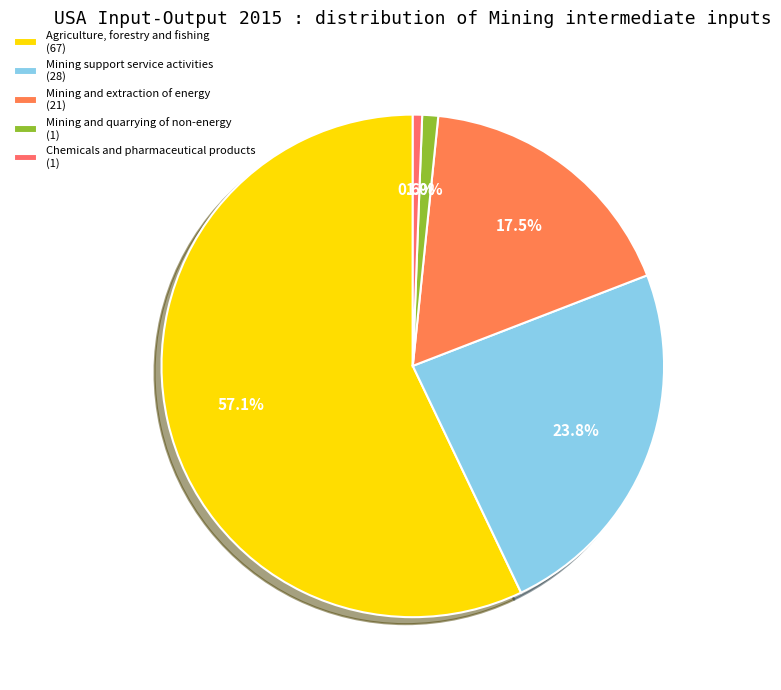

Rank the categories by value from highest to lowest.

Agriculture, forestry and fishing (67), Mining support service activities (28), Mining and extraction of energy (21), Mining and quarrying of non-energy (1), Chemicals and pharmaceutical products (1)